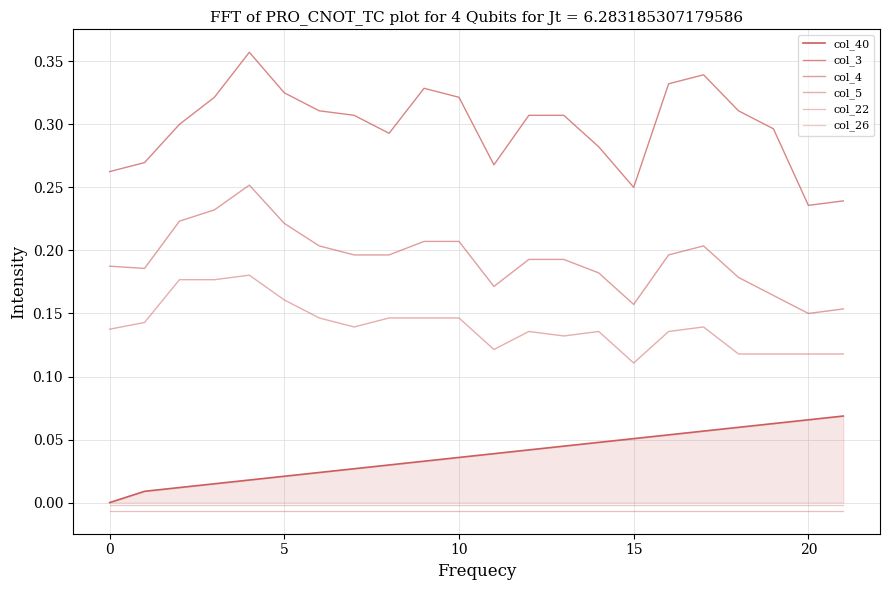

How many lines are shown in the chart?

6